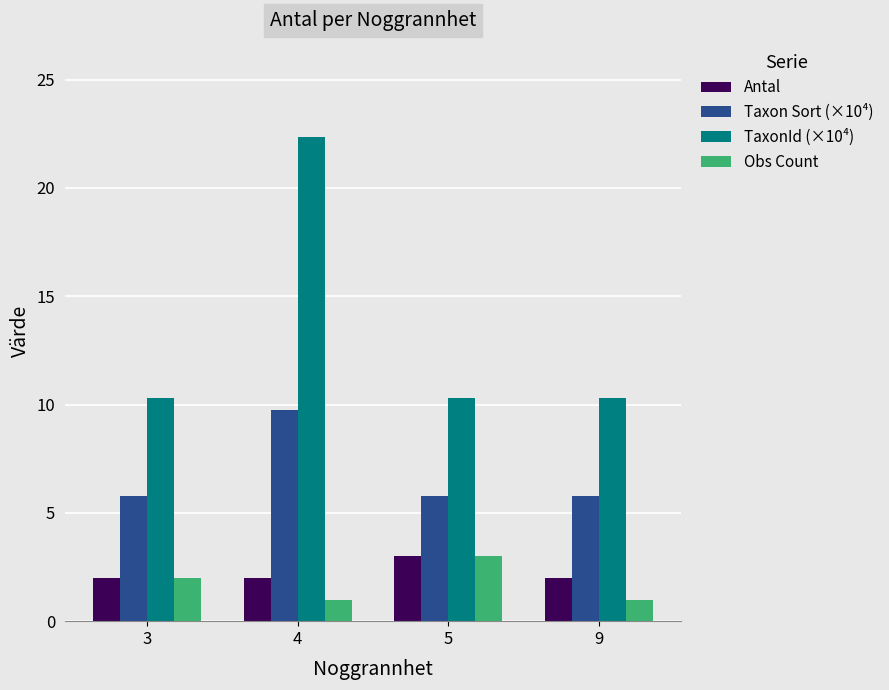

What is the average value of the TaxonId (×10⁴) series?

13.3